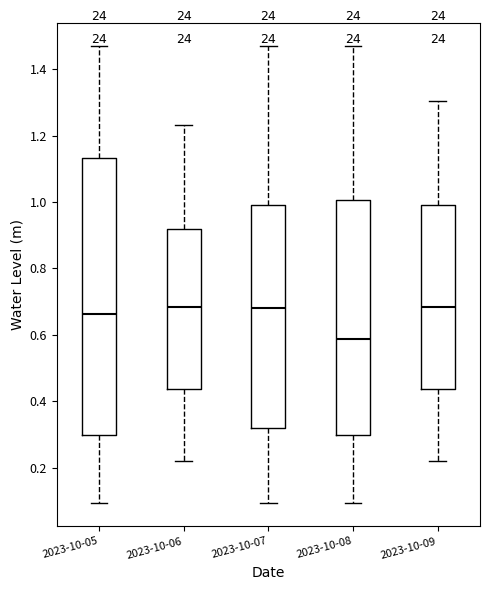

Reading left to right, read every box against the y-axis: the position of its median line, the range the box covers, and the ends of its whiskers. The values are not printed on the chart, so give them approximately, as read against the axis.

2023-10-05: median 0.66, box 0.30 to 1.14, whiskers 0.10 to 1.48
2023-10-06: median 0.68, box 0.44 to 0.92, whiskers 0.22 to 1.24
2023-10-07: median 0.68, box 0.32 to 1.00, whiskers 0.10 to 1.48
2023-10-08: median 0.58, box 0.30 to 1.00, whiskers 0.10 to 1.48
2023-10-09: median 0.68, box 0.44 to 1.00, whiskers 0.22 to 1.30